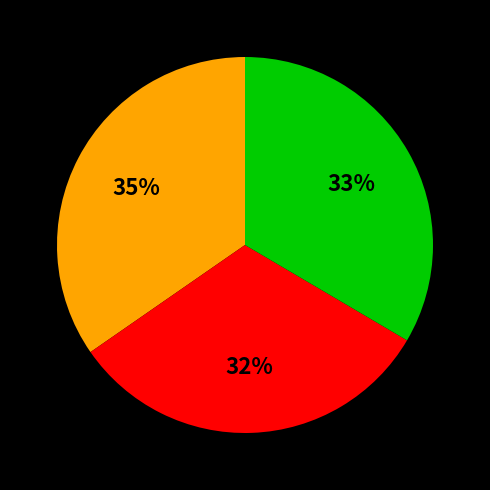

Is there any slice that represents more than half of the pie?

No